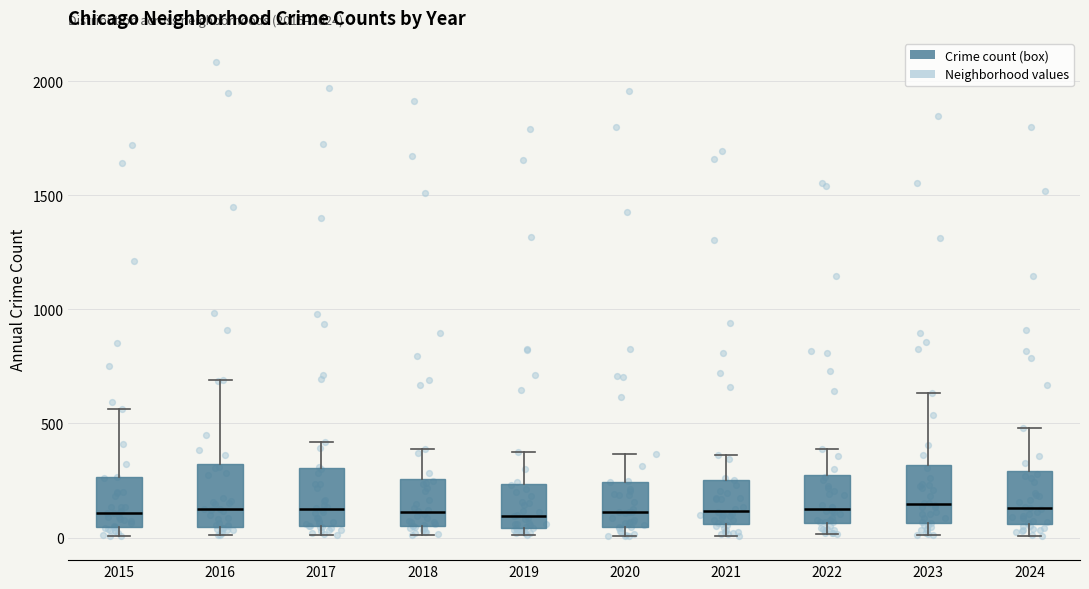

Where is the upper edge of the box at x = 2022 on the y-axis? The values are not printed on the chart, so give them approximately, as read against the axis.

250